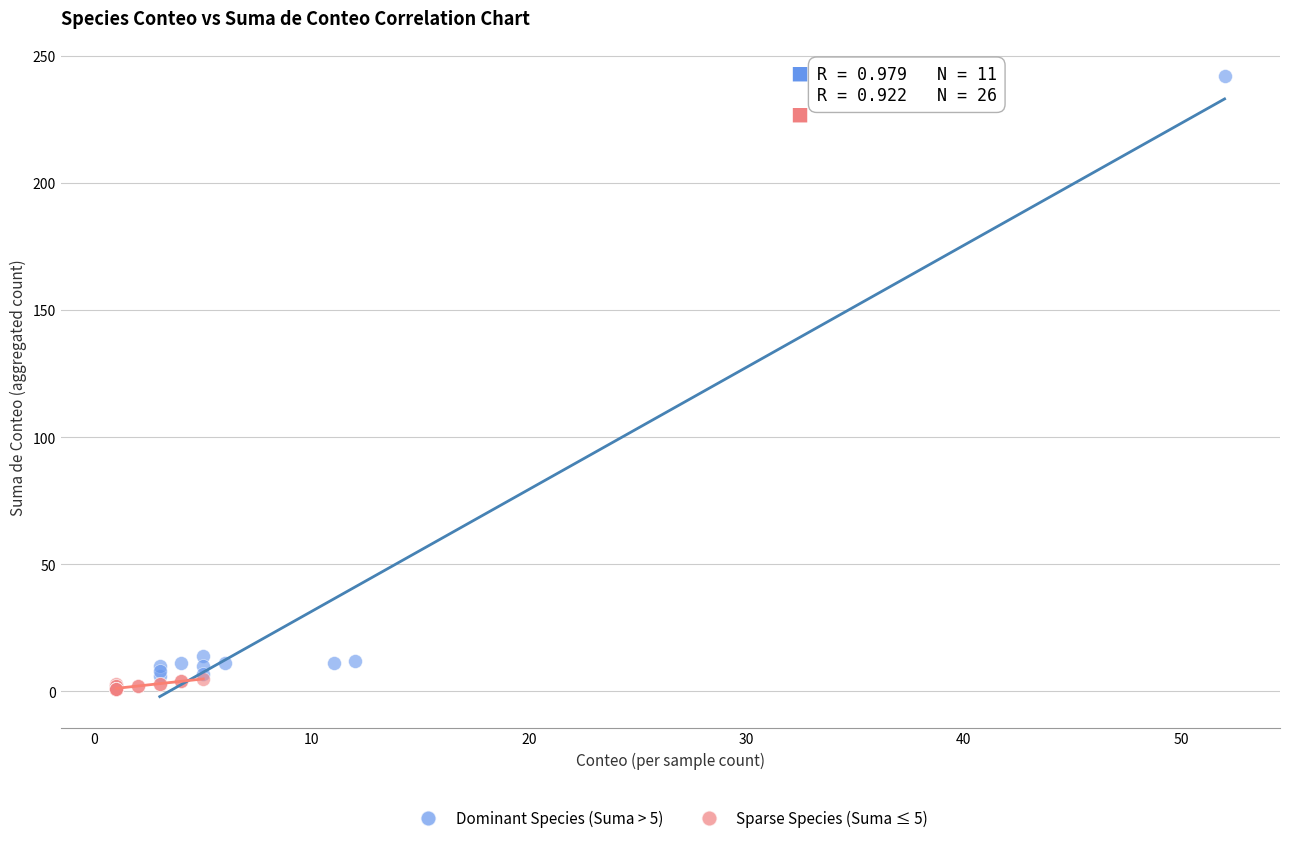

Which series contains the highest Y value?

Dominant Species (Suma > 5)